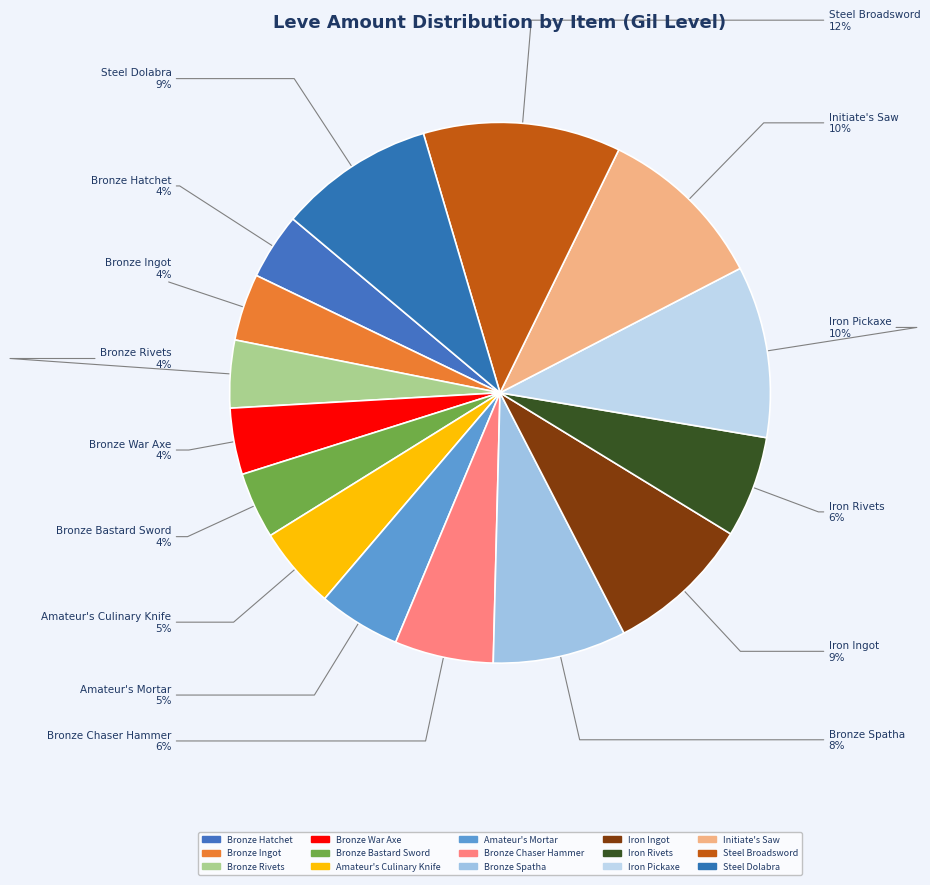

How much of the chart is everything except Steel Dolabra?

90.7%